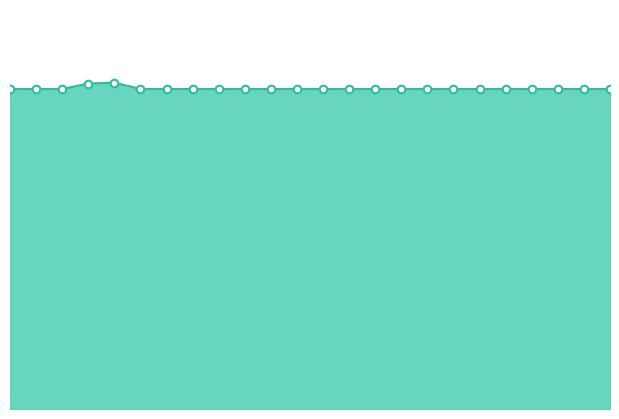

At how many categories does at least one series exceed 1?

4